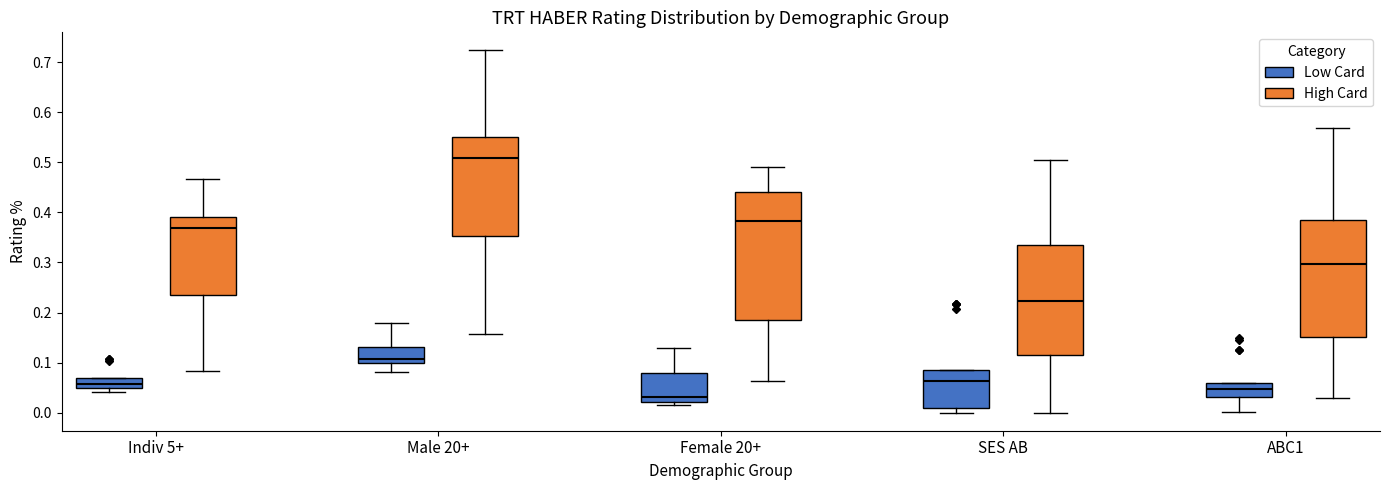

Reading left to right, transcribe this box plot: for each box, give where its median line is, the range the box spans, and where its two whiskers end, as read against the y-axis. The values are not printed on the chart, so give them approximately, as read against the axis.

Indiv 5+ (Low Card): median 0.06, box 0.05 to 0.07, whiskers 0.04 to 0.07
Indiv 5+ (High Card): median 0.37, box 0.24 to 0.39, whiskers 0.08 to 0.47
Male 20+ (Low Card): median 0.11, box 0.10 to 0.13, whiskers 0.08 to 0.18
Male 20+ (High Card): median 0.51, box 0.35 to 0.55, whiskers 0.16 to 0.72
Female 20+ (Low Card): median 0.03, box 0.02 to 0.08, whiskers 0.02 (just below the box's lower edge) to 0.13
Female 20+ (High Card): median 0.38, box 0.19 to 0.44, whiskers 0.06 to 0.49
SES AB (Low Card): median 0.06, box 0.01 to 0.08, whiskers 0.00 to 0.08
SES AB (High Card): median 0.22, box 0.11 to 0.34, whiskers 0.00 to 0.50
ABC1 (Low Card): median 0.05, box 0.03 to 0.06, whiskers 0.00 to 0.06
ABC1 (High Card): median 0.30, box 0.15 to 0.39, whiskers 0.03 to 0.57